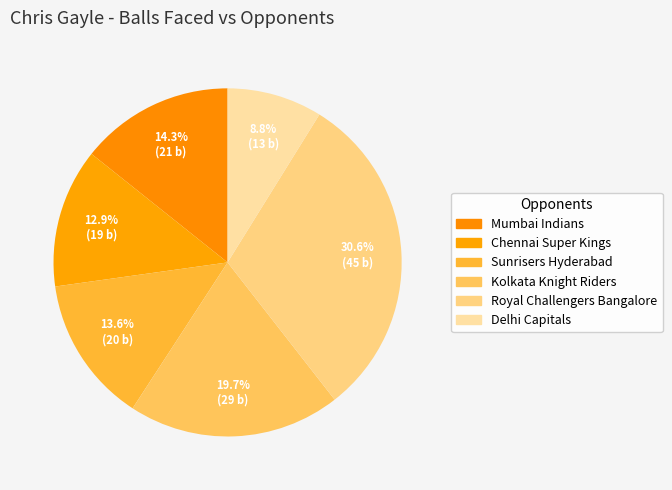

How many slices are in this pie chart?

6